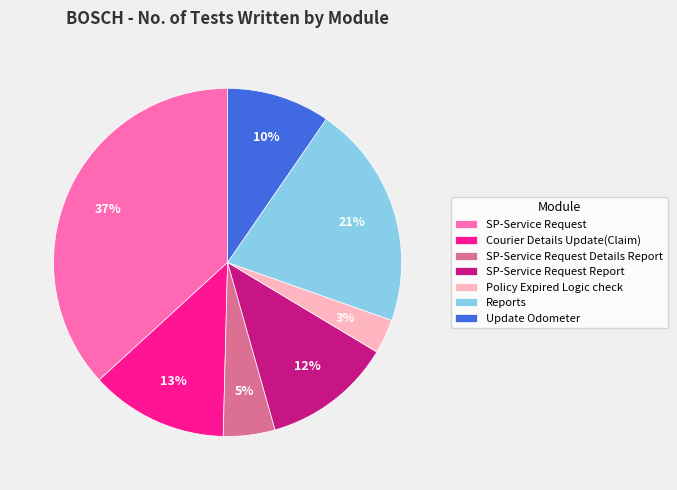

Is the sum of Update Odometer and Policy Expired Logic check greater than half?

No